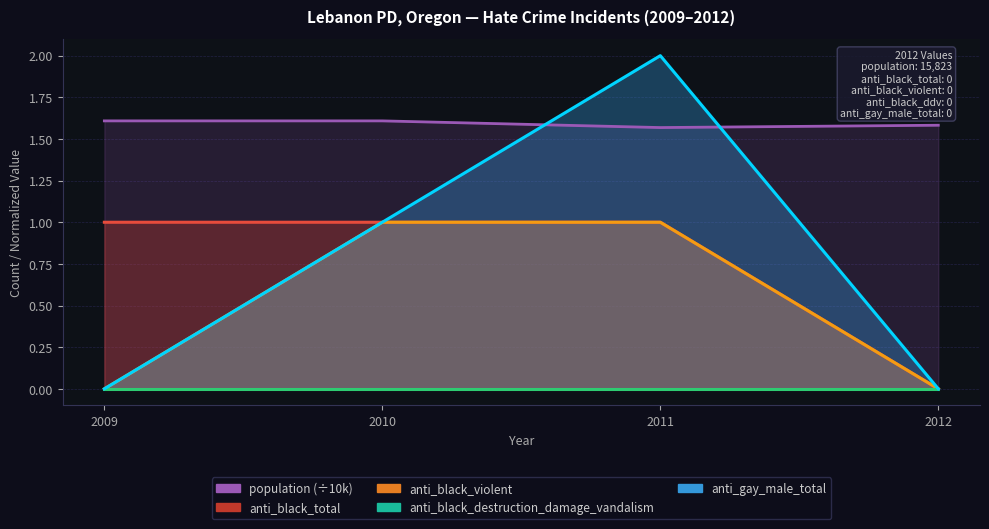

True or false: population and anti_gay_male_total cross at least once.

True